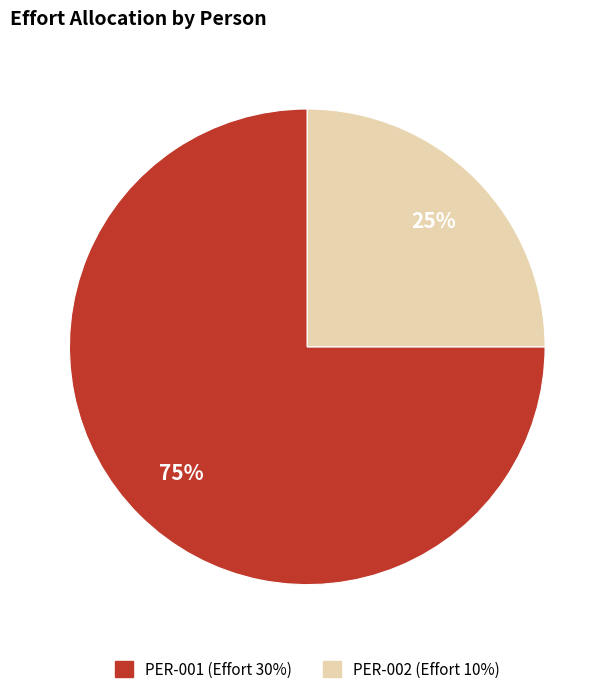

True or false: PER-002 accounts for 12% of the total.

False